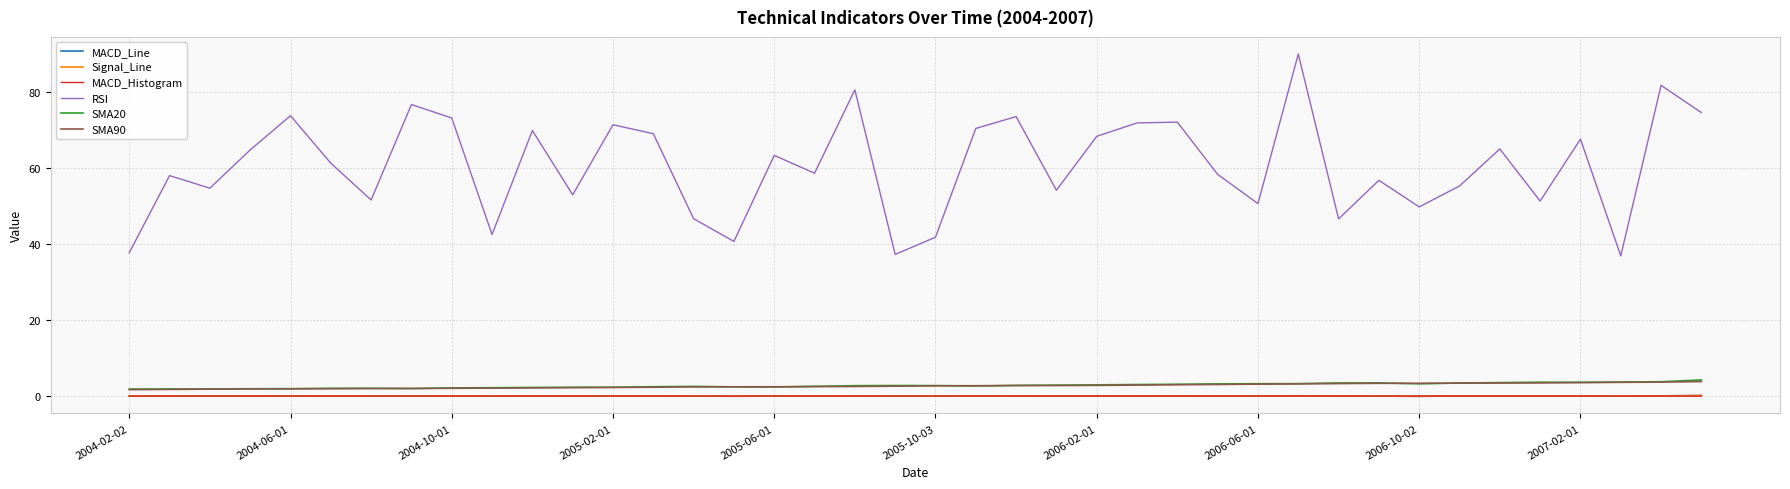

Which series has the widest spread of values?

RSI